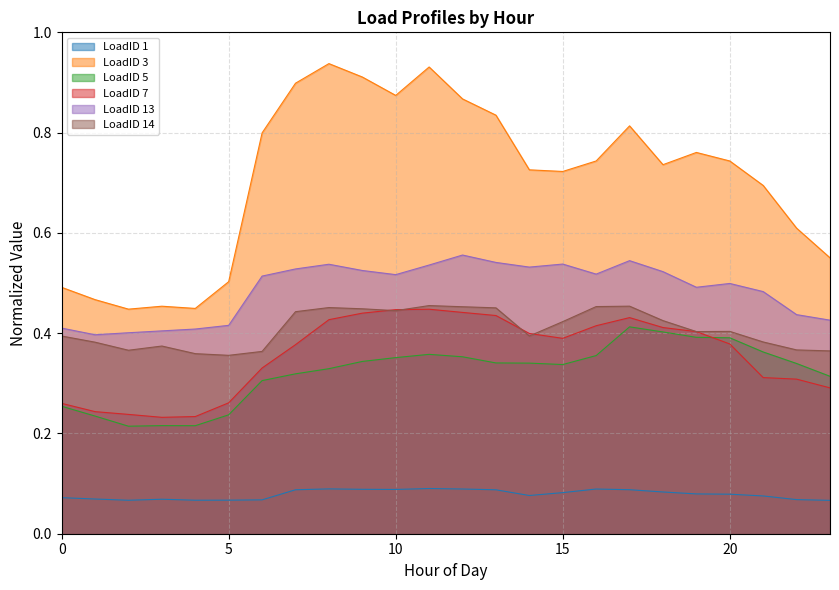

At which label does LoadID 7 reach its peak?

11